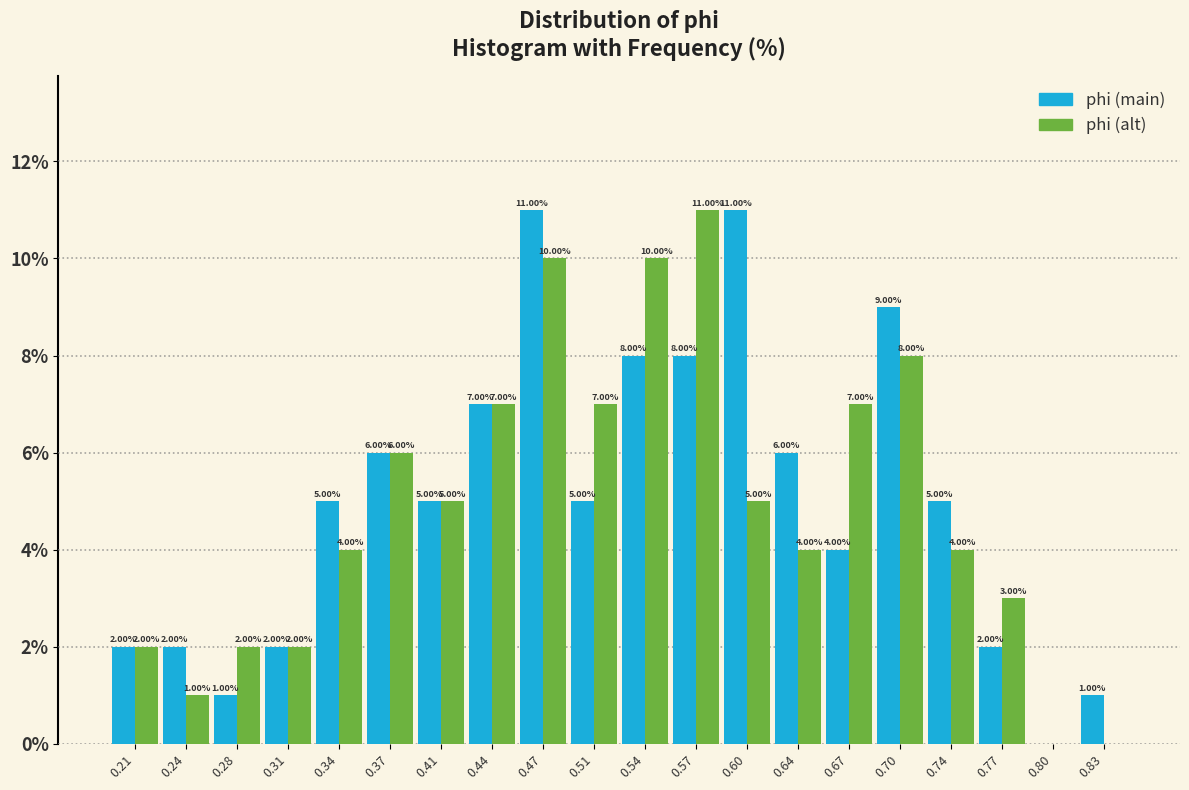

In the phi (alt) series, which range on the x-axis has the tallest bar?

0.555 to 0.590